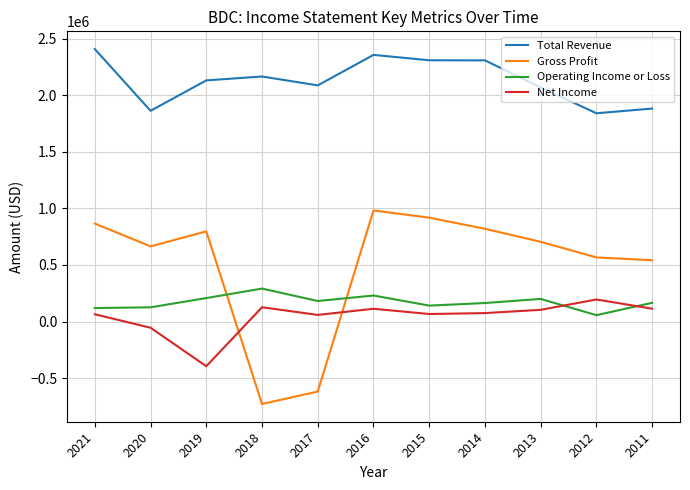

At which label does Operating Income or Loss reach its peak?

2018